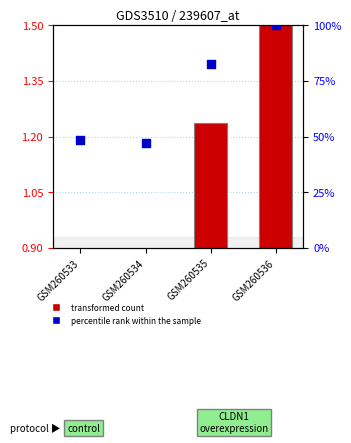

Is the value of transformed count at GSM260535 greater than the value of percentile rank within the sample at GSM260534?

No